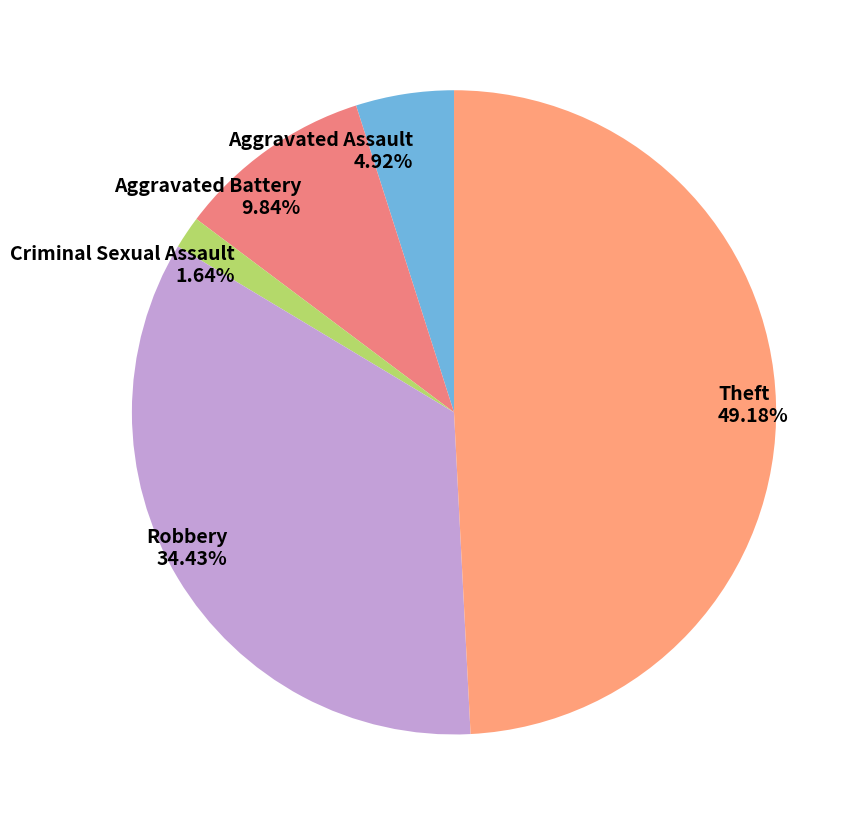

To the nearest percent, what is the difference between the Theft and Robbery slice percentages?

15%